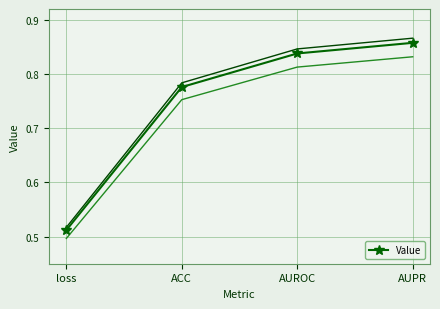

Between loss and AUROC, which is larger?

AUROC